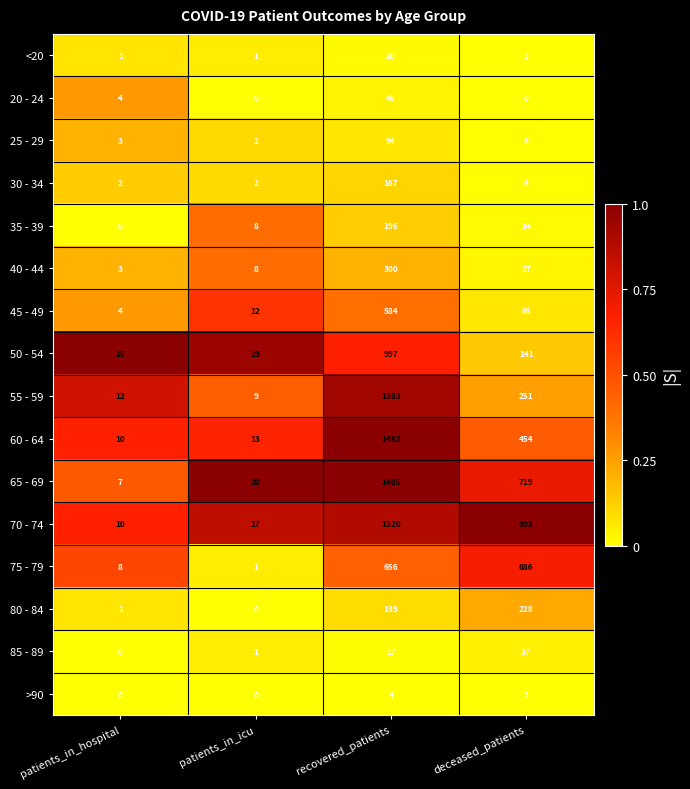

What is the total value across all series at patients_in_hospital?

80